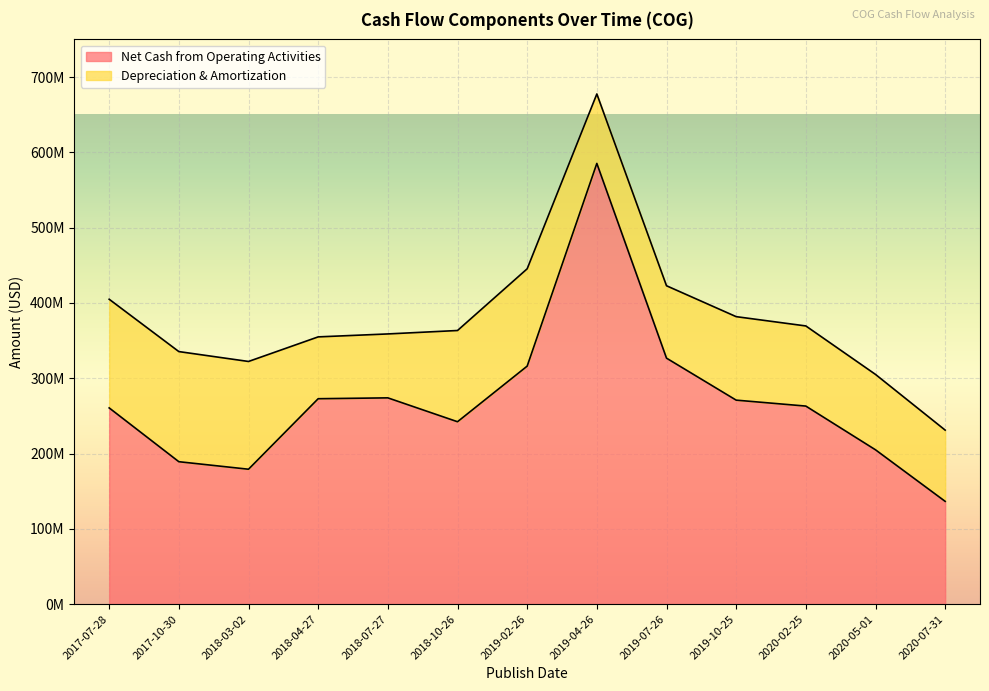

What is the change in value from 2017-07-28 to 2019-10-25?

+10306000